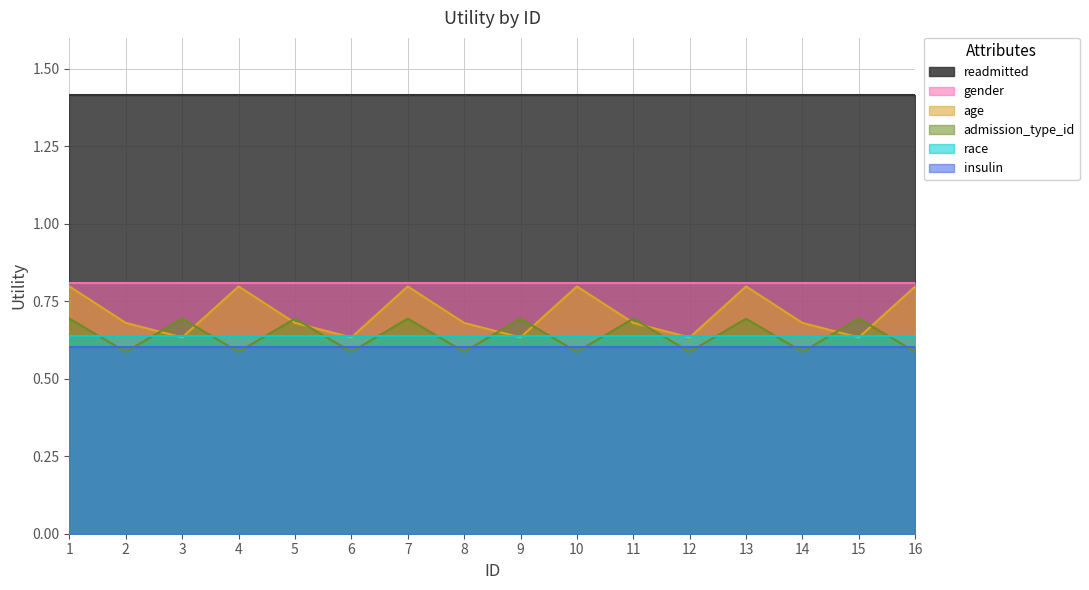

Does the chart display data point markers on the line(s)?

No